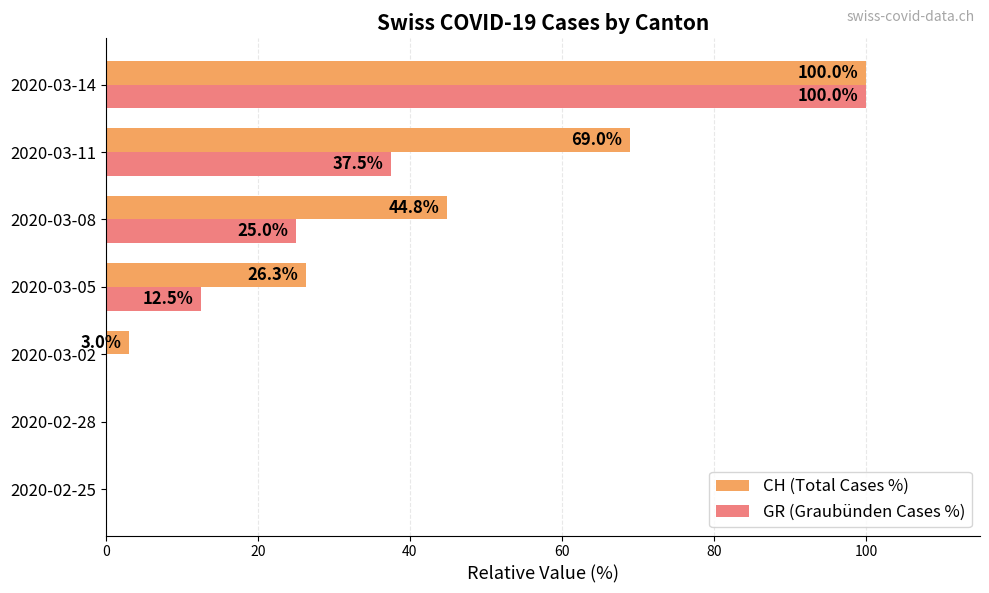

Where is CH (Total Cases %) nearest to the value 50?

2020-03-08